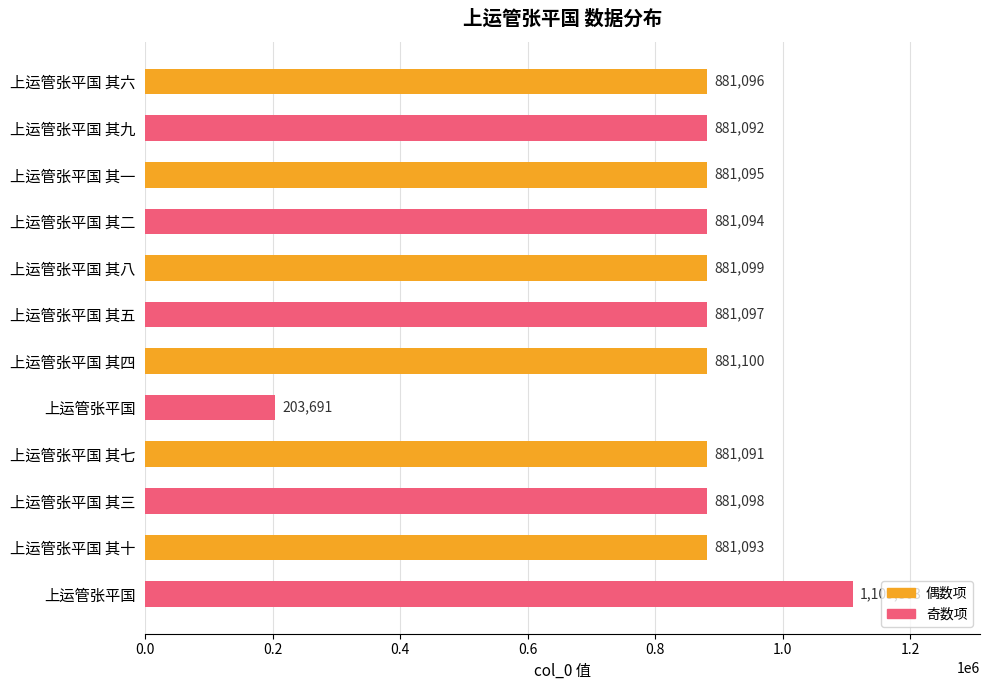

How many data points does each series have?

12